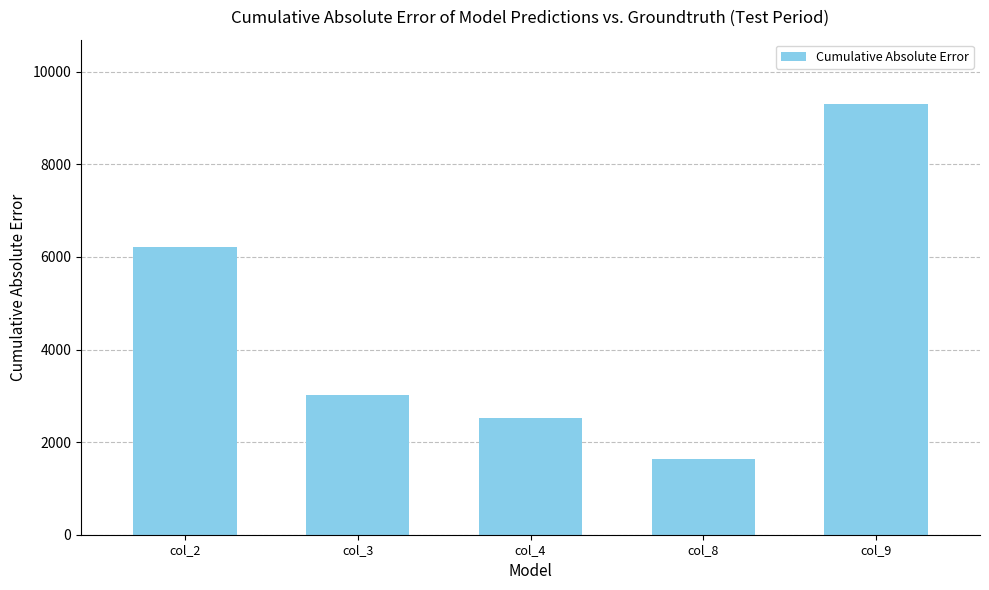

How many categories are shown in the chart?

5